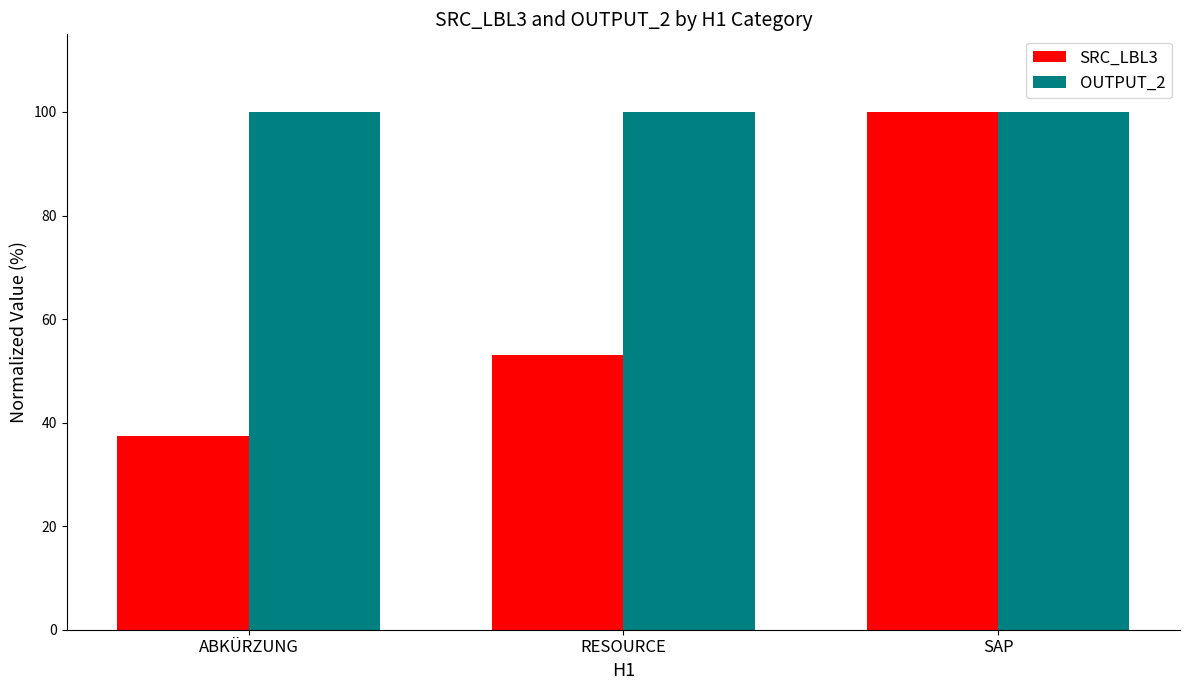

Which series has the largest total across all categories?

OUTPUT_2